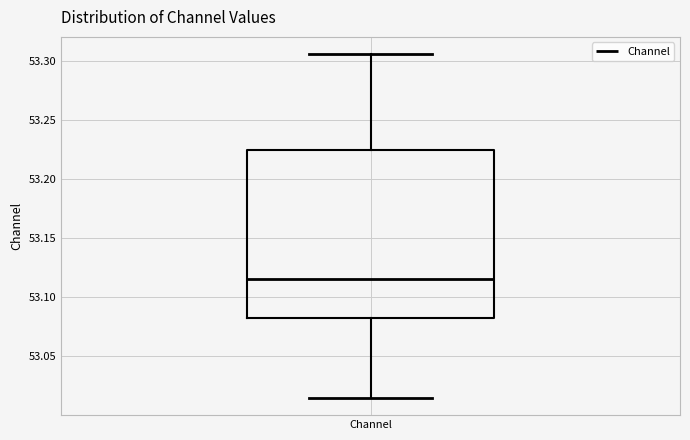

Transcribe this box plot: give where the median line is, the range the box spans, and where the two whiskers end, as read against the y-axis. The values are not printed on the chart, so give them approximately, as read against the axis.

median 53.115, box 53.080 to 53.225, whiskers 53.015 to 53.305